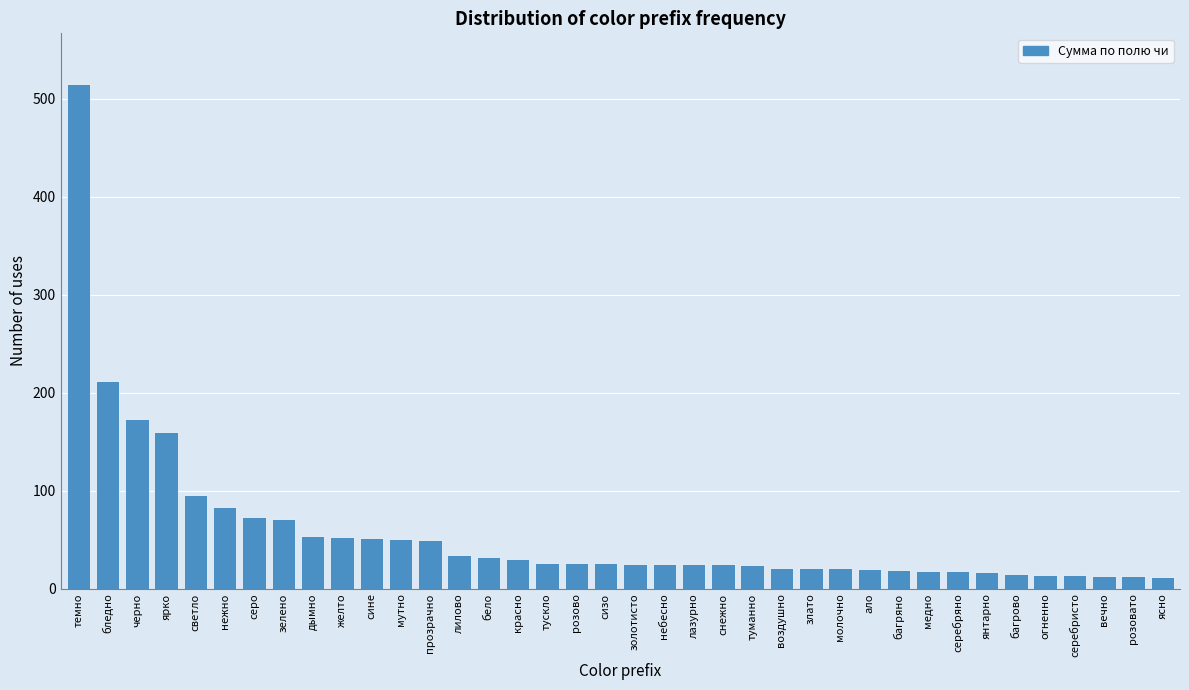

What is the difference between the maximum and minimum values?

503